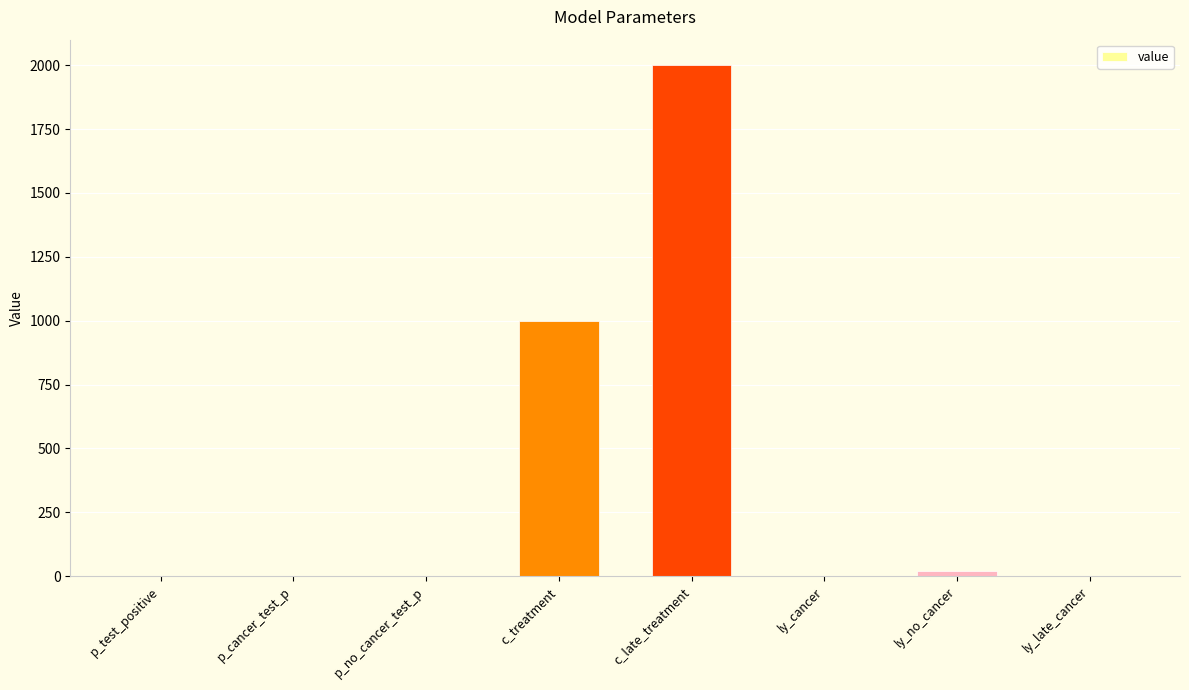

What is the difference between the values at ly_no_cancer and ly_cancer?

18.0